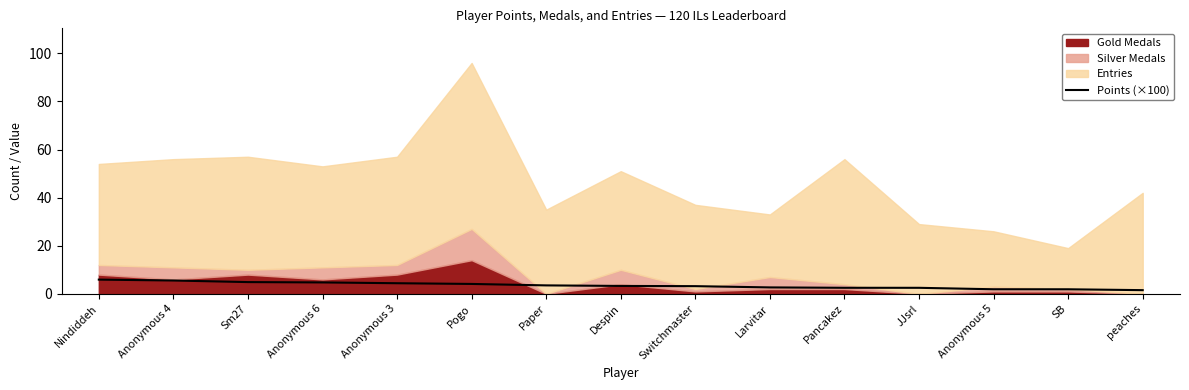

True or false: Points (×100) has a value of 2.5 at Pancakez.

True